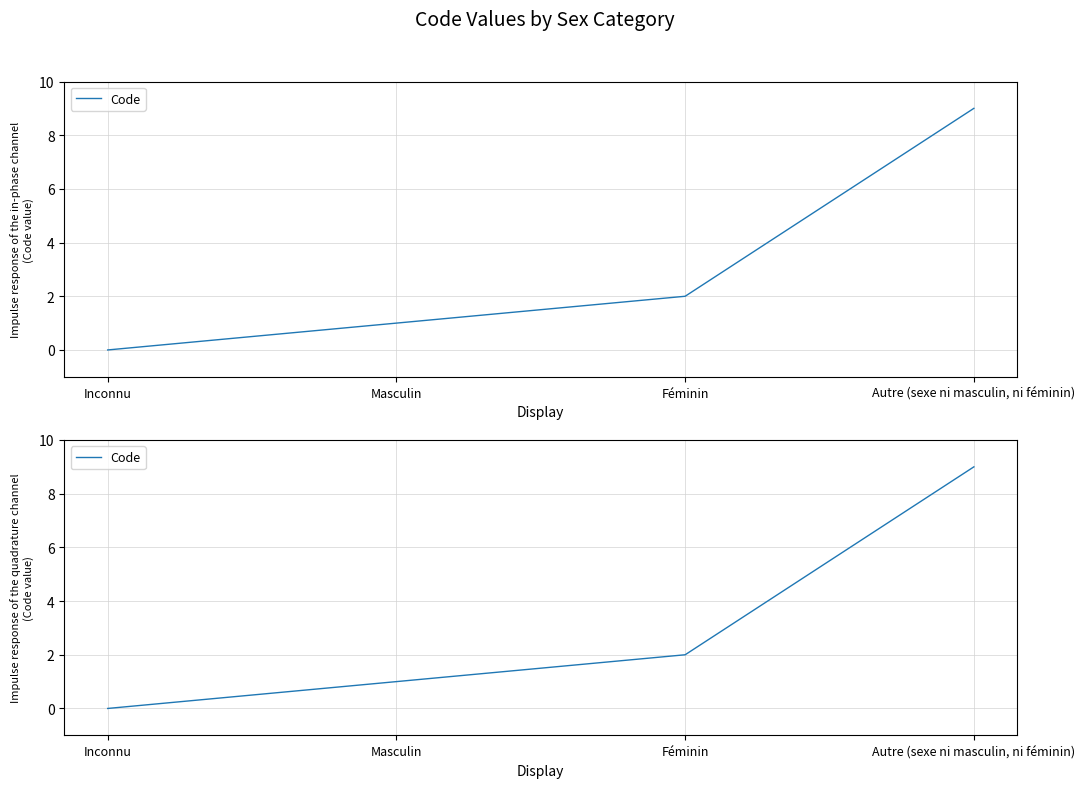

Rank the categories by value from lowest to highest.

Inconnu, Masculin, Féminin, Autre (sexe ni masculin, ni féminin)